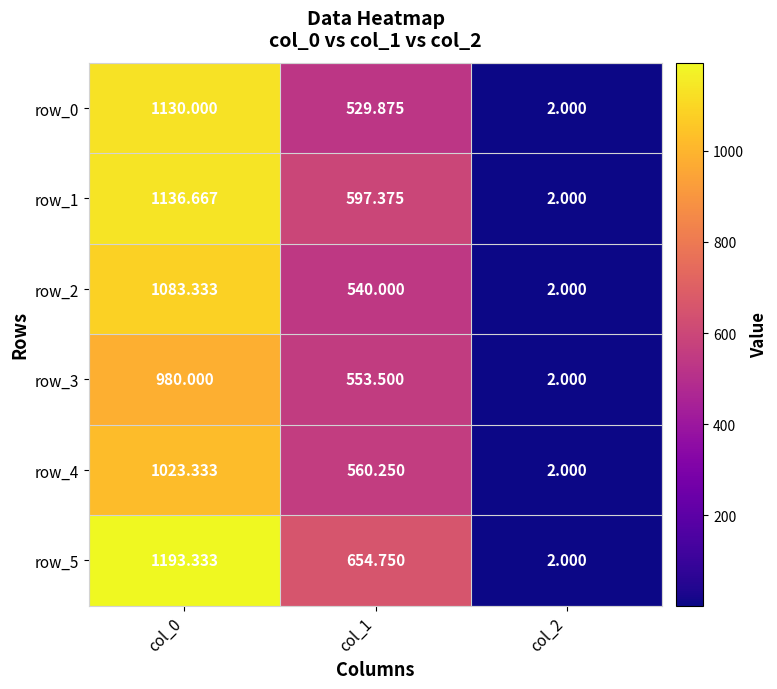

The value of row_4 at col_2 is 2.0. True or false?

True